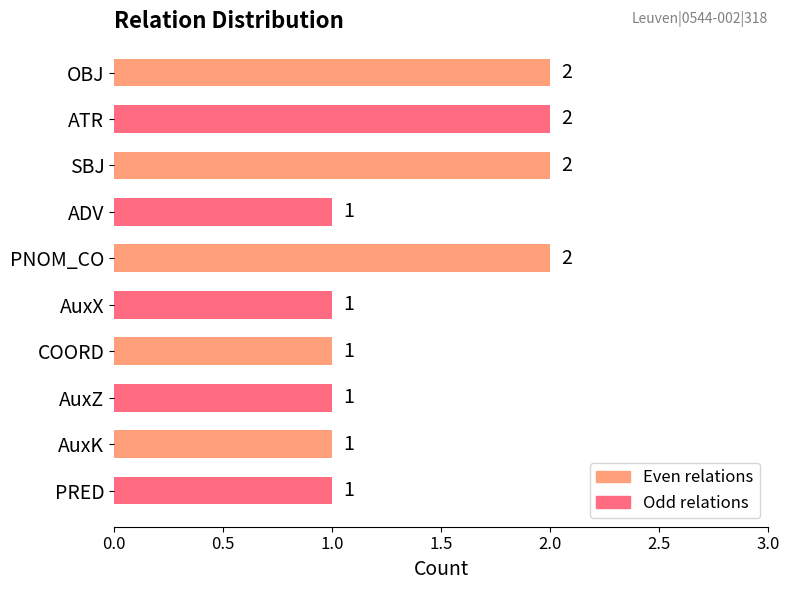

Reading top to bottom, transcribe all the data shown in this chart.

2	2	2	1	2	1	1	1	1	1